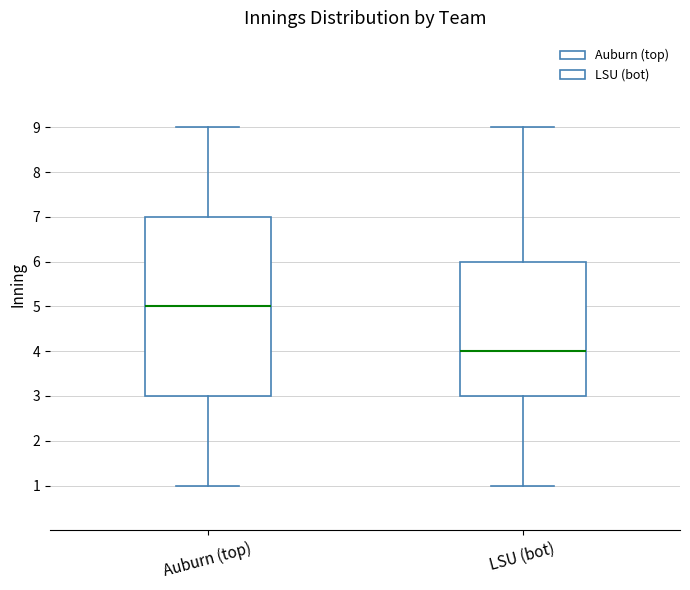

Comparing the boxes themselves (not the whiskers), which one is the tallest?

Auburn (top)